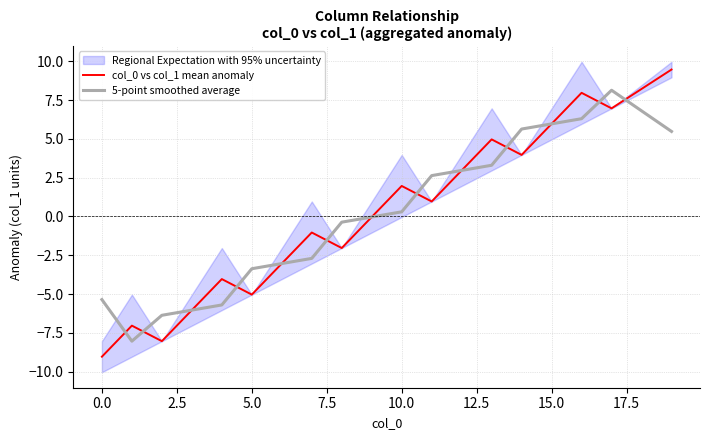

Is it true that 5-point smoothed average equals -3.4 at 5.0?

True